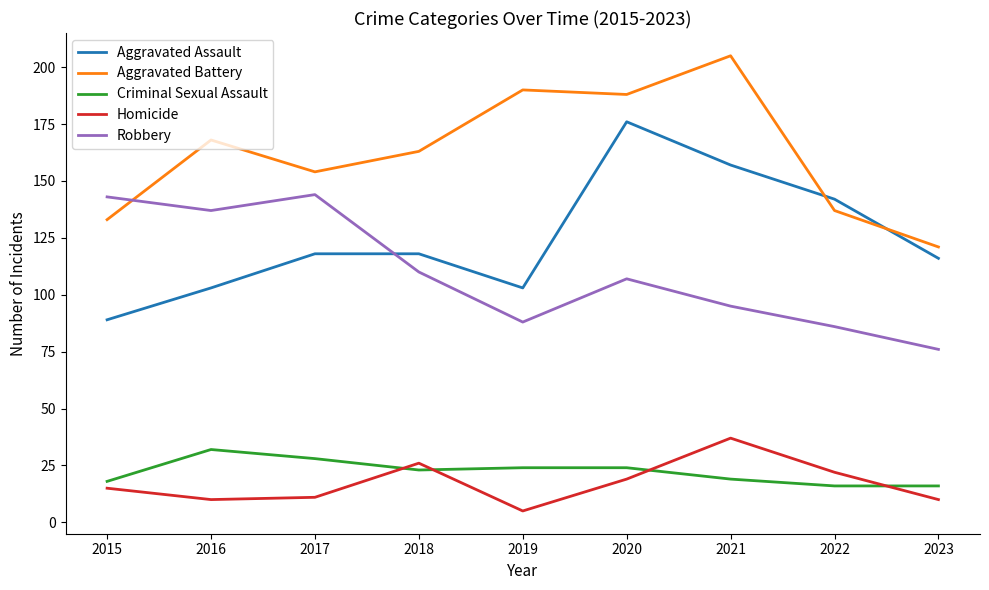

Reading left to right, transcribe all the data shown in this chart.

Aggravated Assault: 2015=89	2016=103	2017=118	2018=118	2019=103	2020=176	2021=157	2022=142	2023=116
Aggravated Battery: 2015=133	2016=168	2017=154	2018=163	2019=190	2020=188	2021=205	2022=137	2023=121
Criminal Sexual Assault: 2015=18	2016=32	2017=28	2018=23	2019=24	2020=24	2021=19	2022=16	2023=16
Homicide: 2015=15	2016=10	2017=11	2018=26	2019=5	2020=19	2021=37	2022=22	2023=10
Robbery: 2015=143	2016=137	2017=144	2018=110	2019=88	2020=107	2021=95	2022=86	2023=76